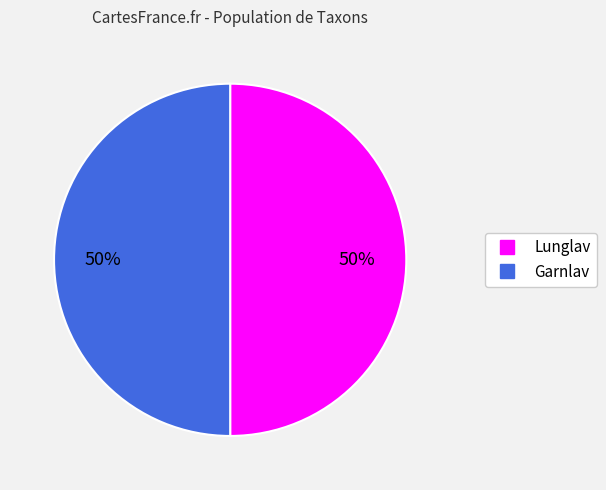

How many slices are in this pie chart?

2